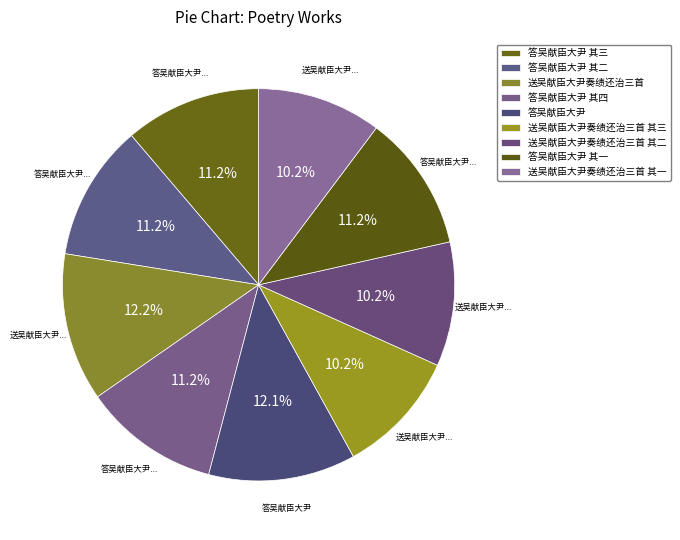

How many slices are in this pie chart?

9